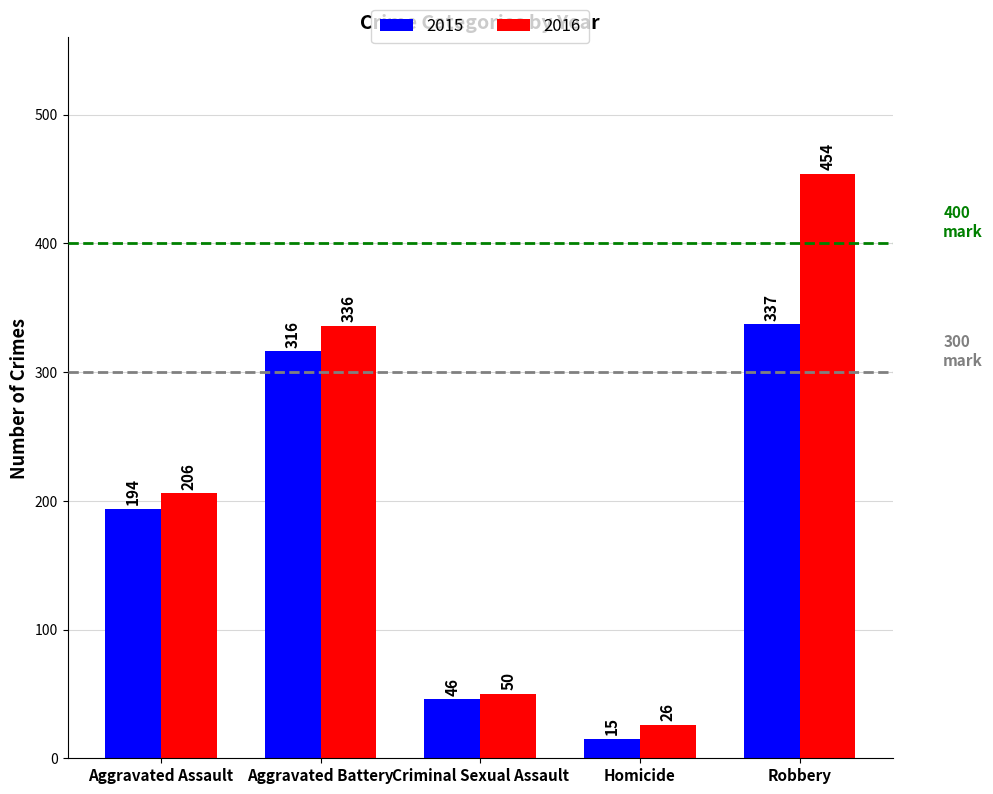

What is the average value of the 2015 series?

182